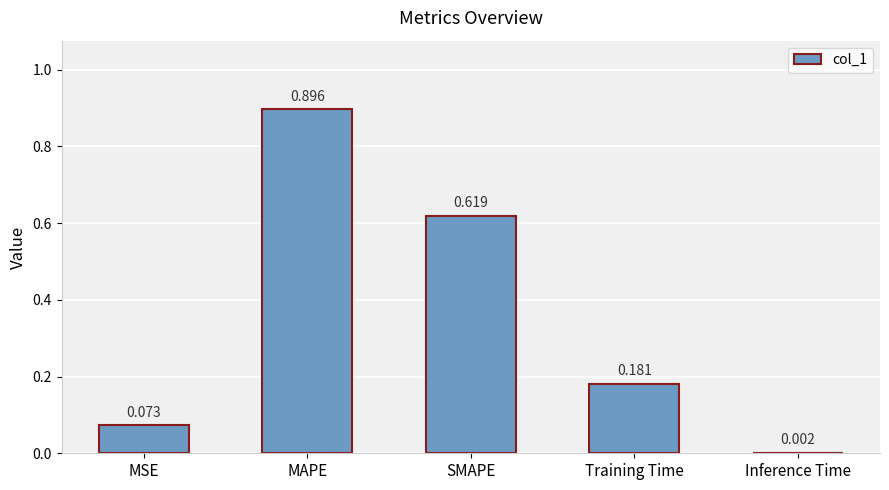

Count the number of categories in the chart.

5